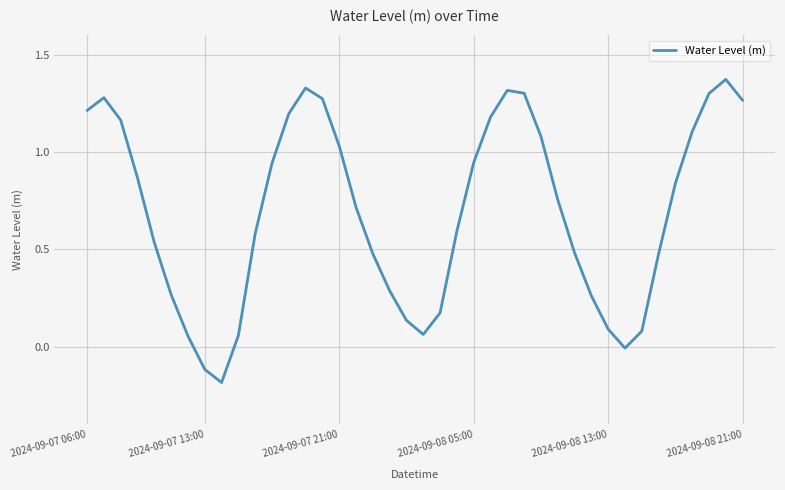

What is the difference between the maximum and minimum values?

1.6